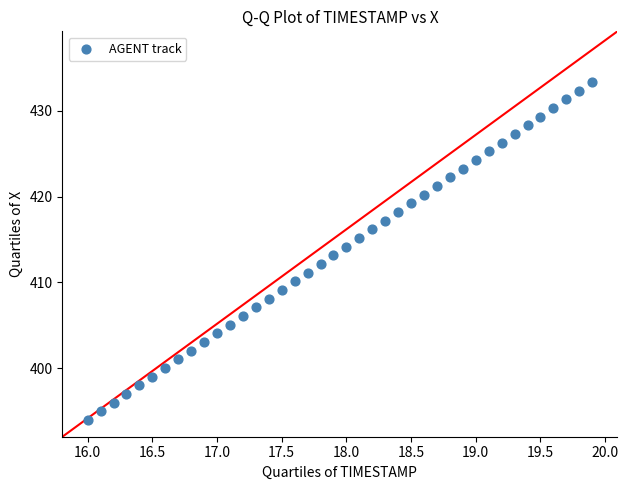

What is the range of Y values (max minus min)?

39.4